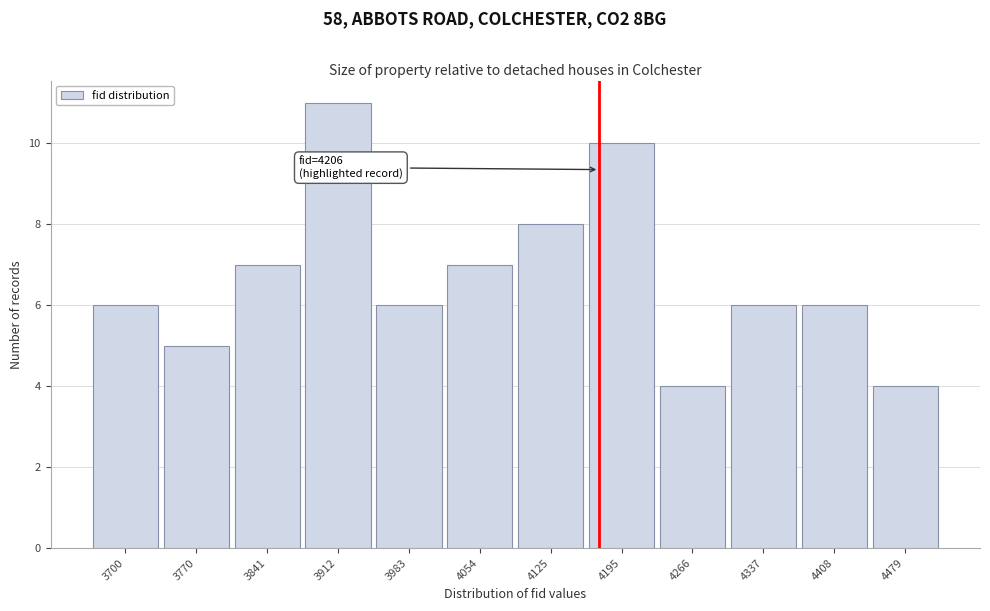

Reading left to right, extract all data points from this chart.

3700=6	3770=5	3841=7	3912=11	3983=6	4054=7	4125=8	4195=10	4266=4	4337=6	4408=6	4479=4